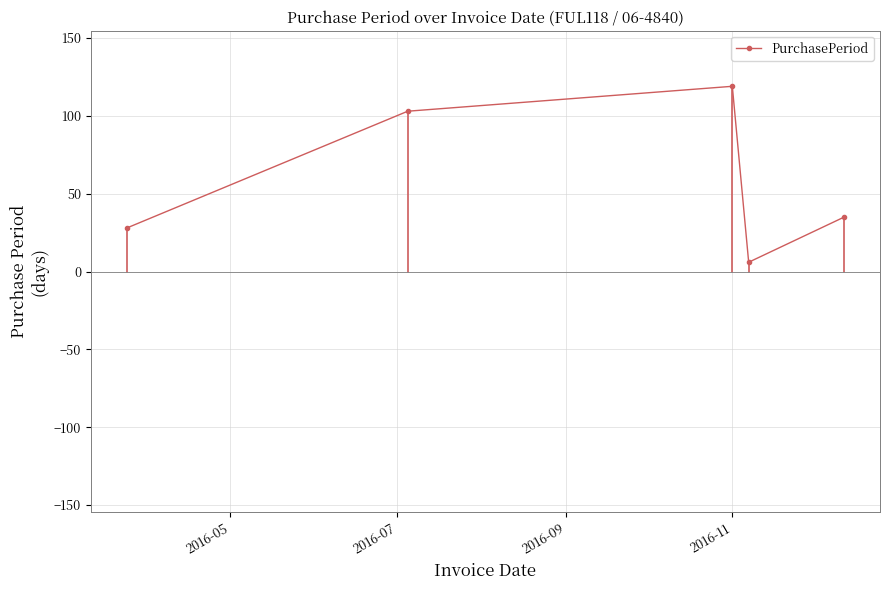

What is the difference between the maximum and minimum values?

113